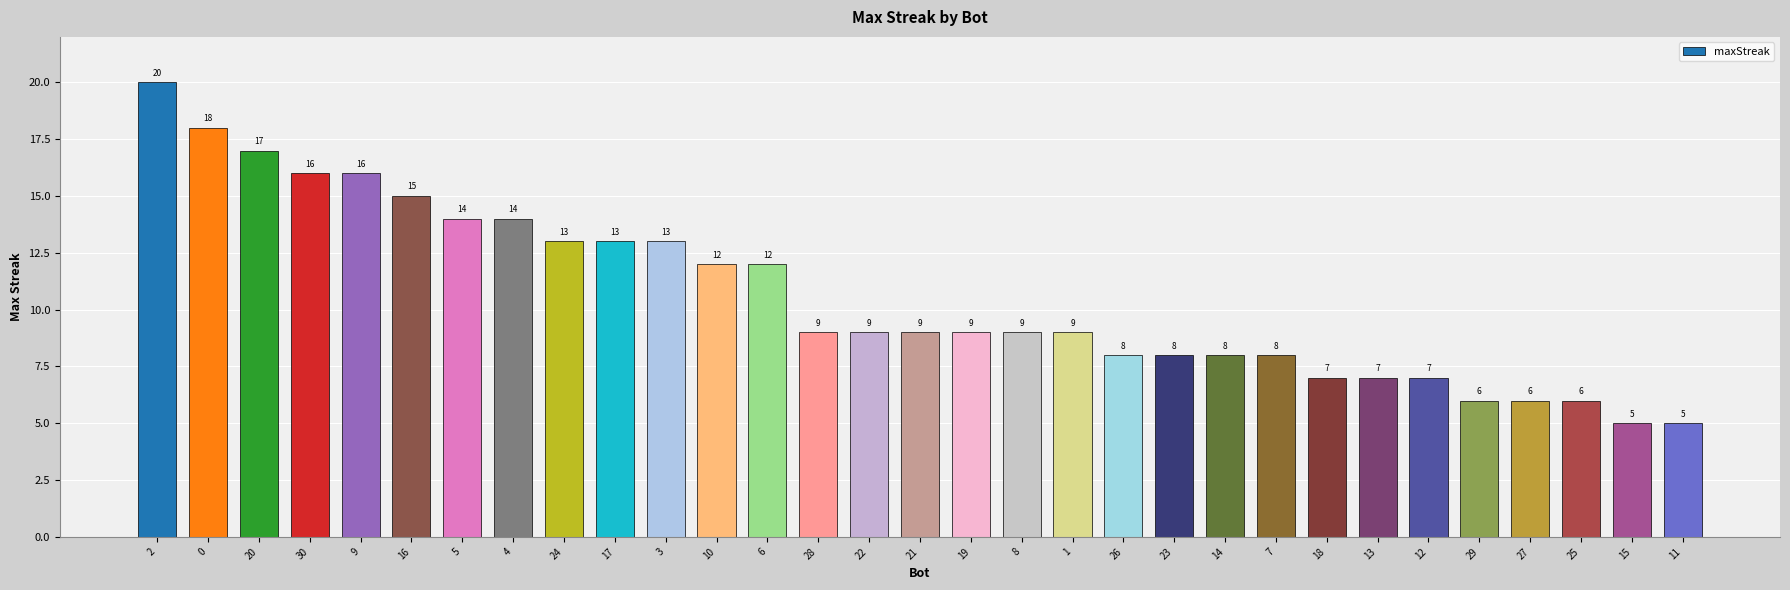

What is the difference between the maximum and minimum values?

15